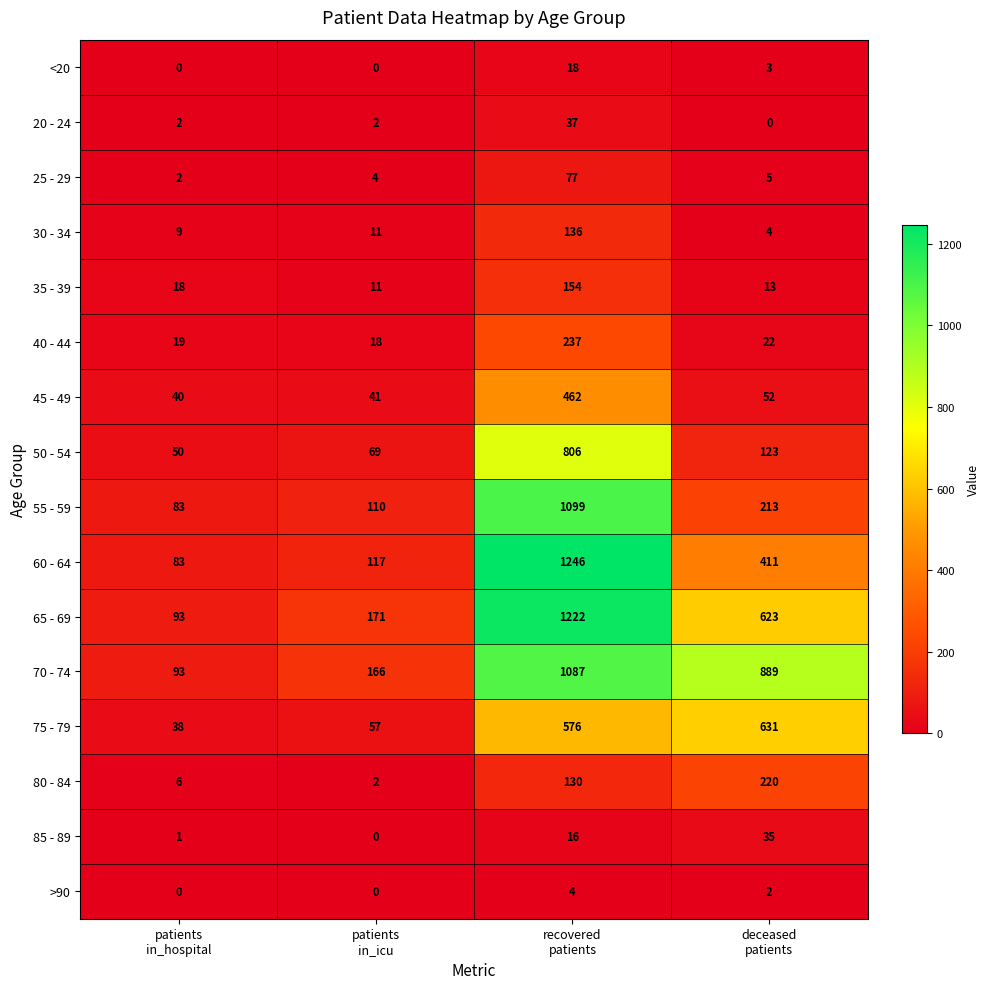

What is the lowest value of the 35 - 39 series?

11